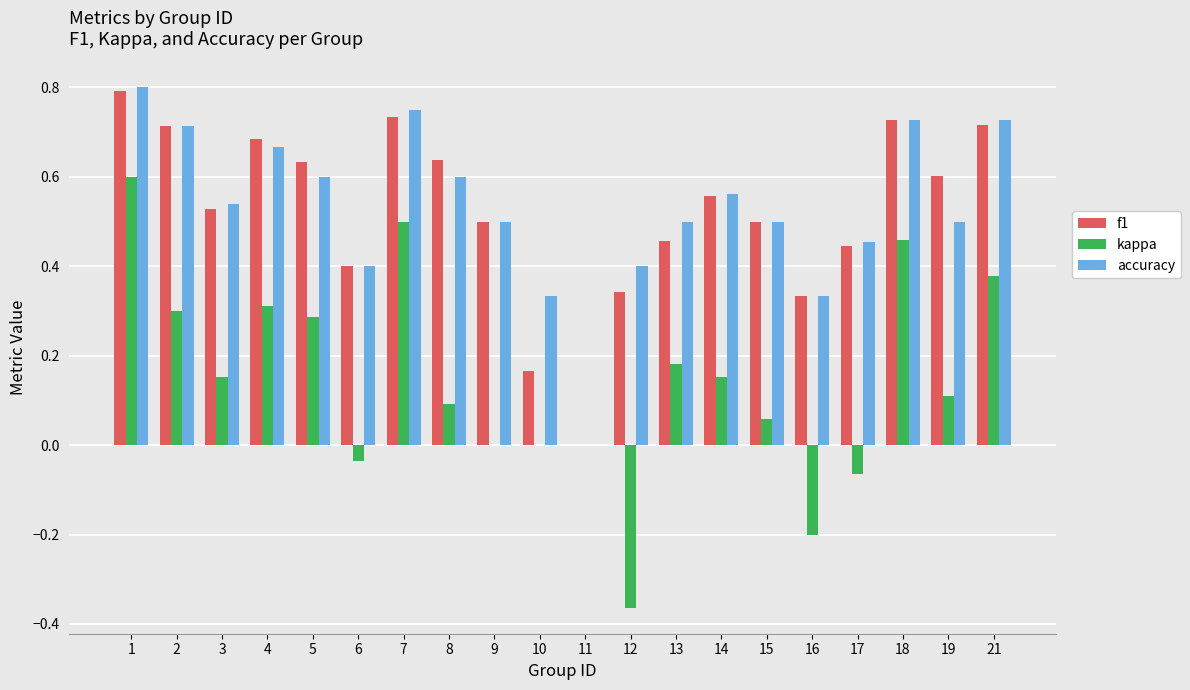

Is it true that accuracy equals 0.5 at 3?

True